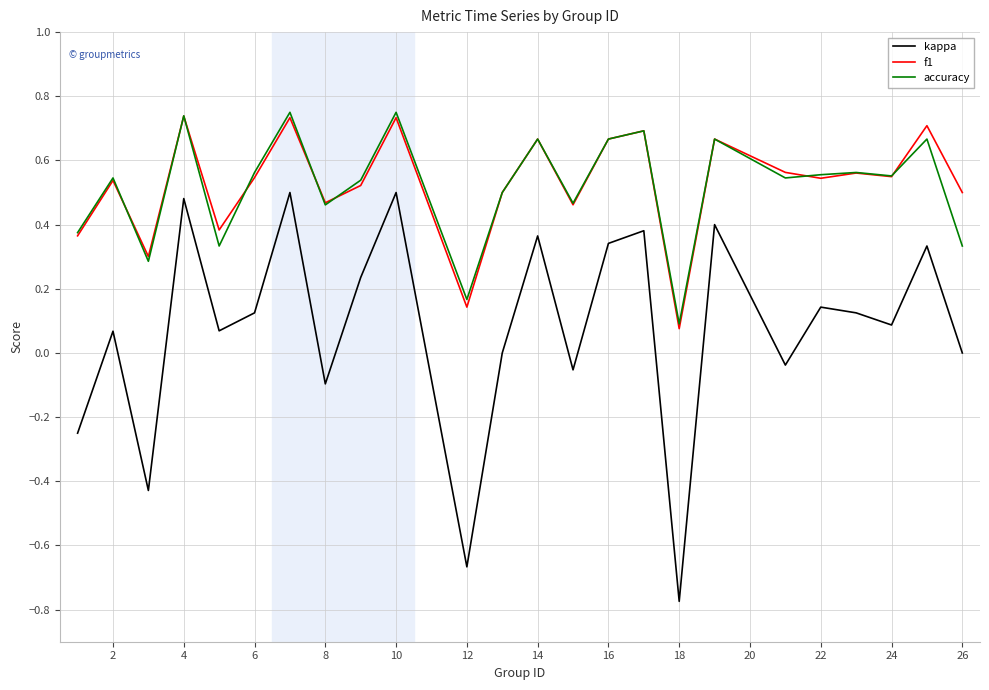

In kappa, how many points are lower than both neighbors (excluding endpoints)?

8